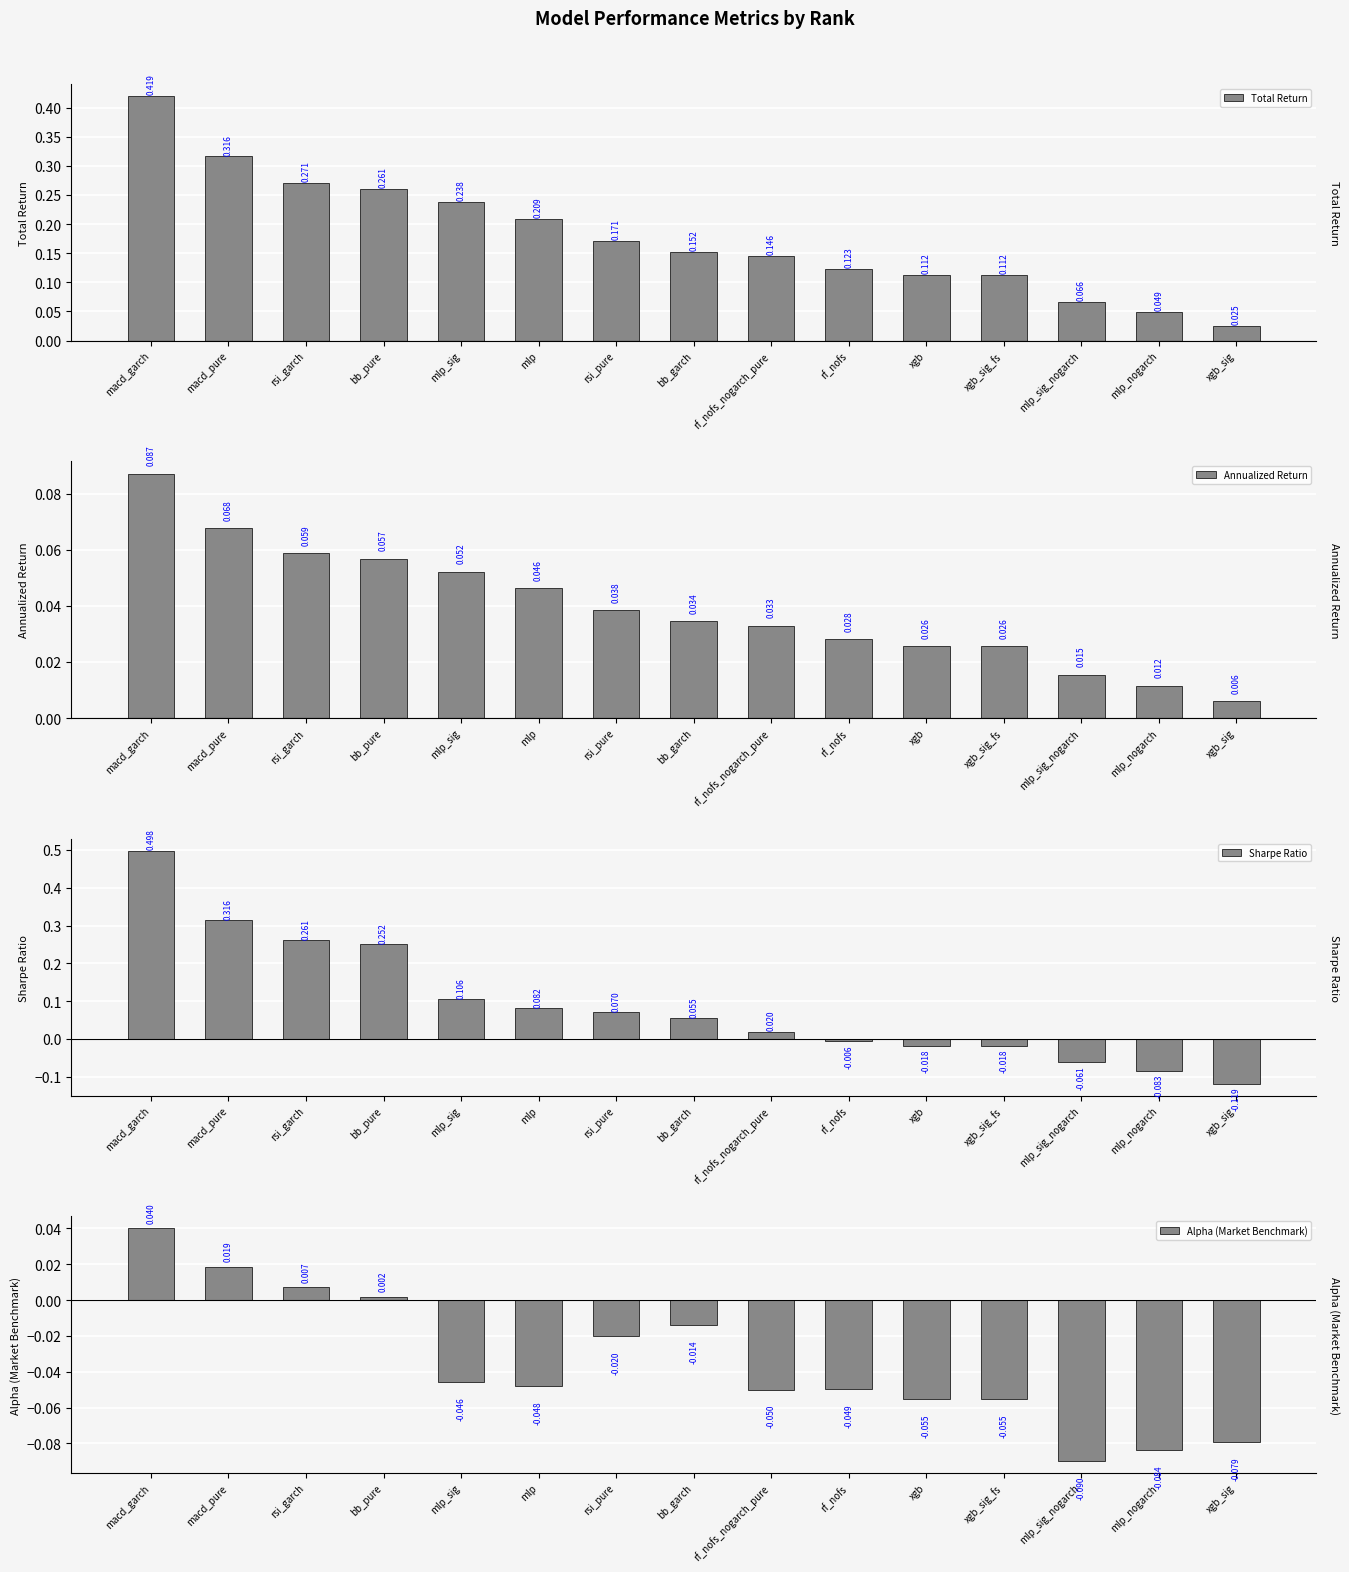

Rank the series by their average value, from highest to lowest.

Total Return, Sharpe Ratio, Annualized Return, Alpha (Market Benchmark)